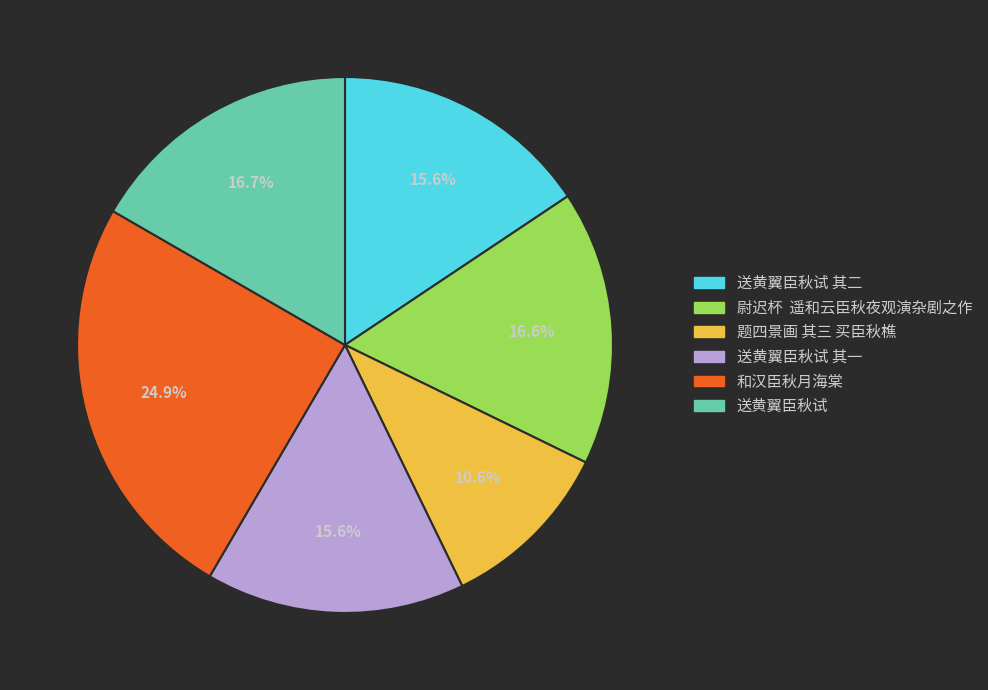

What percentage do 尉迟杯 遥和云臣秋夜观演杂剧之作 and 题四景画 其三 买臣秋樵 together represent?

27.2%